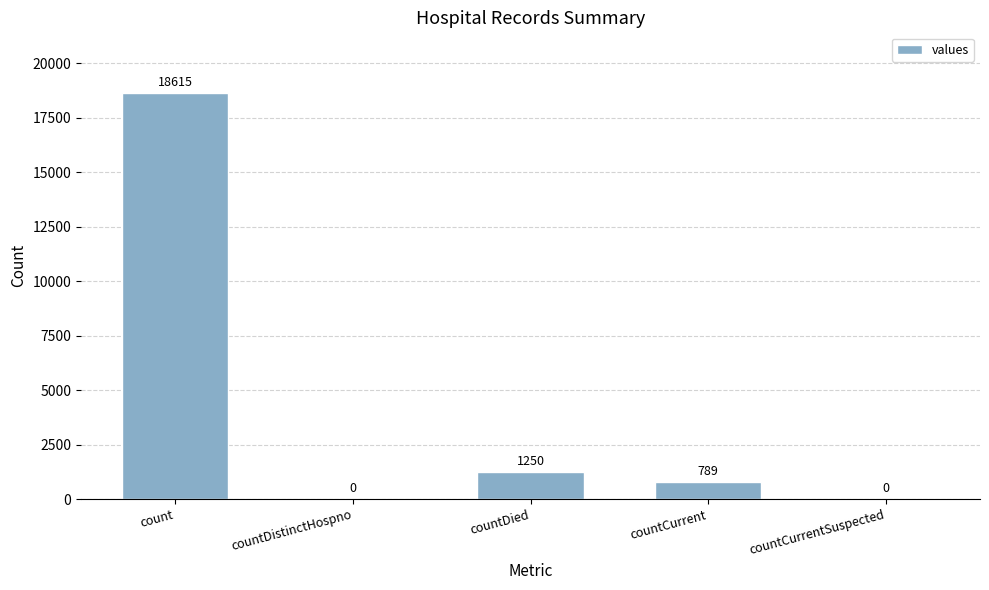

Are the bars horizontal?

No